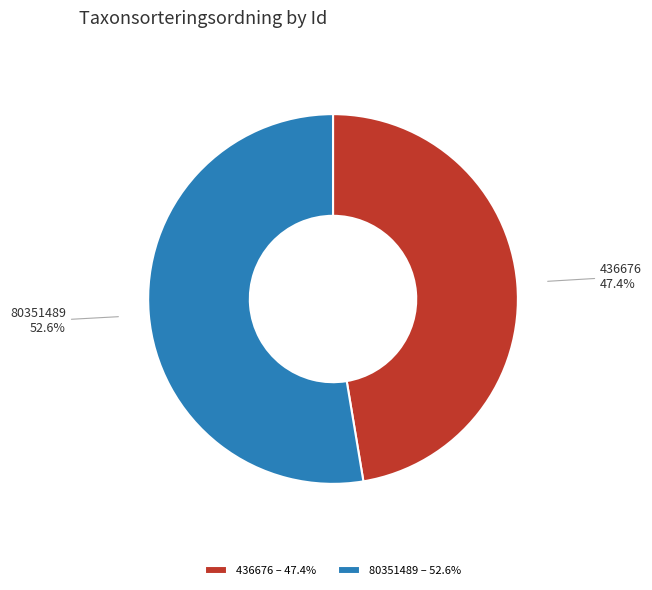

How many segments does this pie chart have?

2